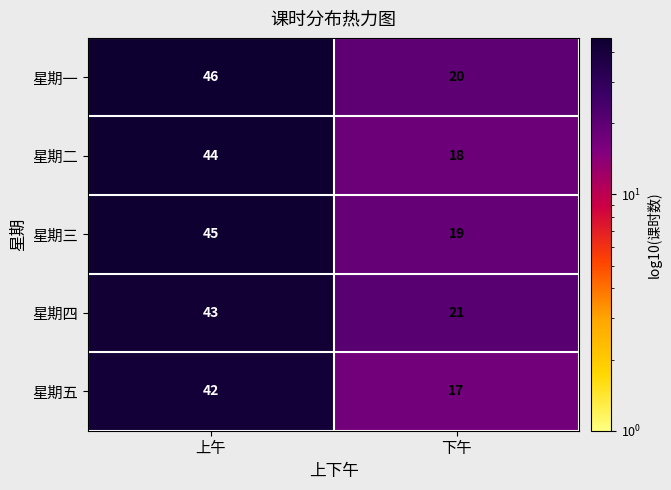

Reading left to right, extract all data points from this chart.

星期一: 上午=46	下午=20
星期二: 上午=44	下午=18
星期三: 上午=45	下午=19
星期四: 上午=43	下午=21
星期五: 上午=42	下午=17